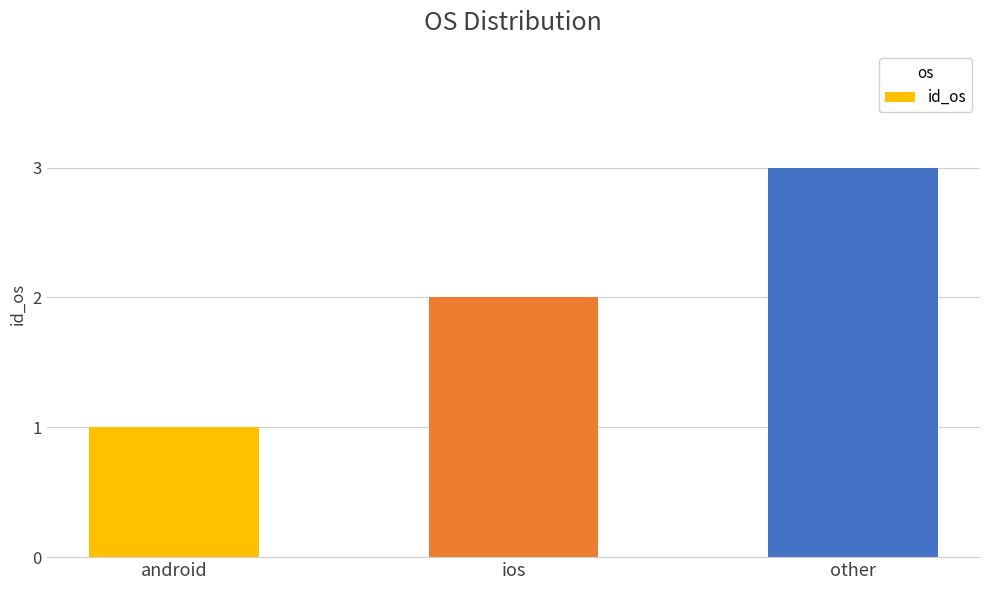

Rank the categories by value from highest to lowest.

other, ios, android